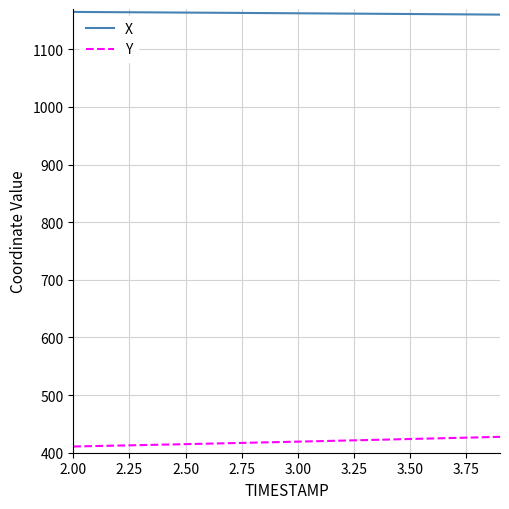

List the series in order of their overall mean, highest first.

X, Y